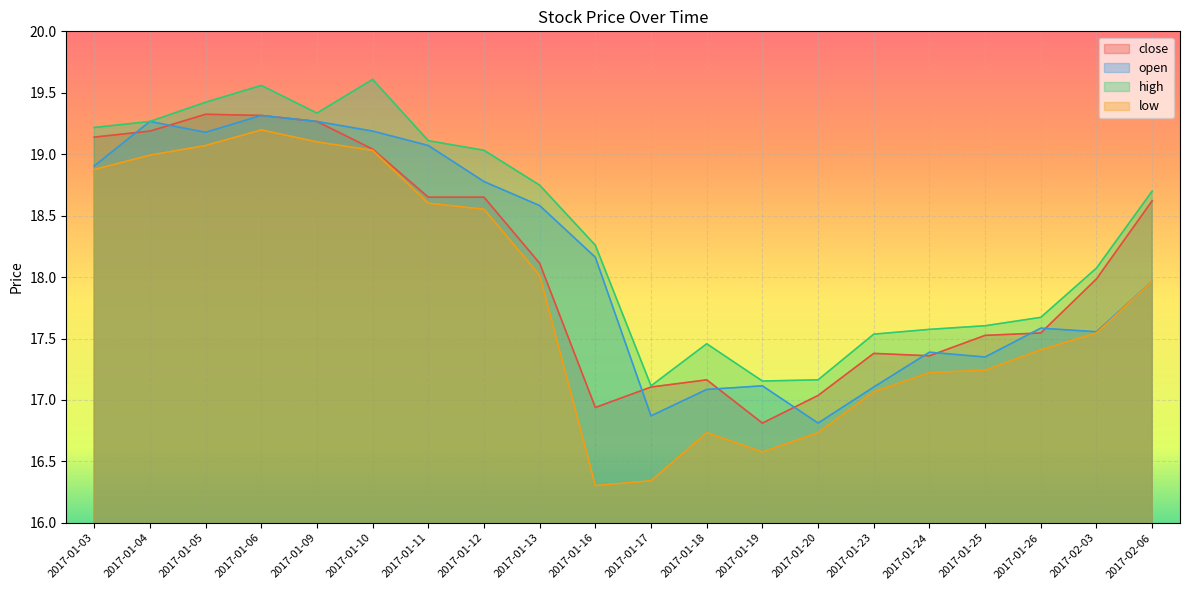

How many values in the low series exceed 17?

15